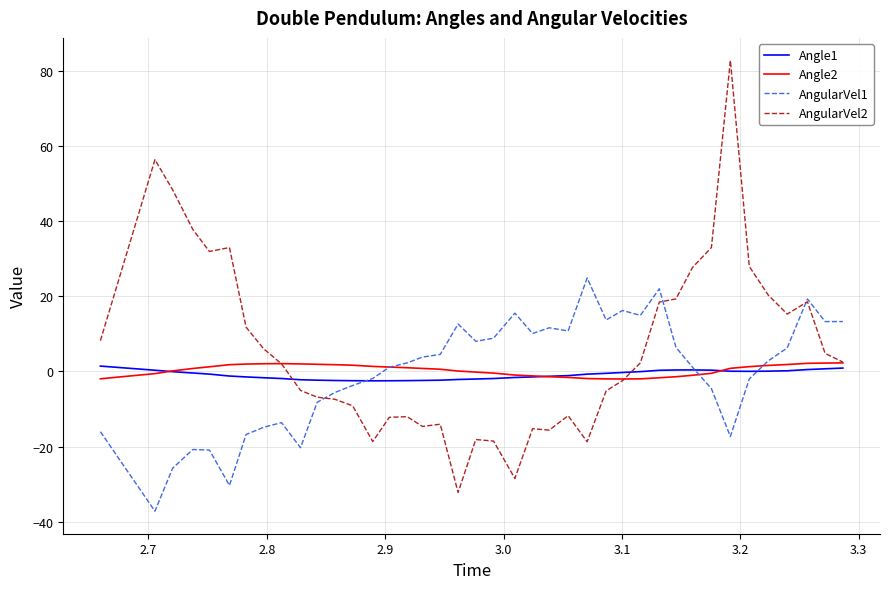

At how many categories does at least one series exceed 82?

1